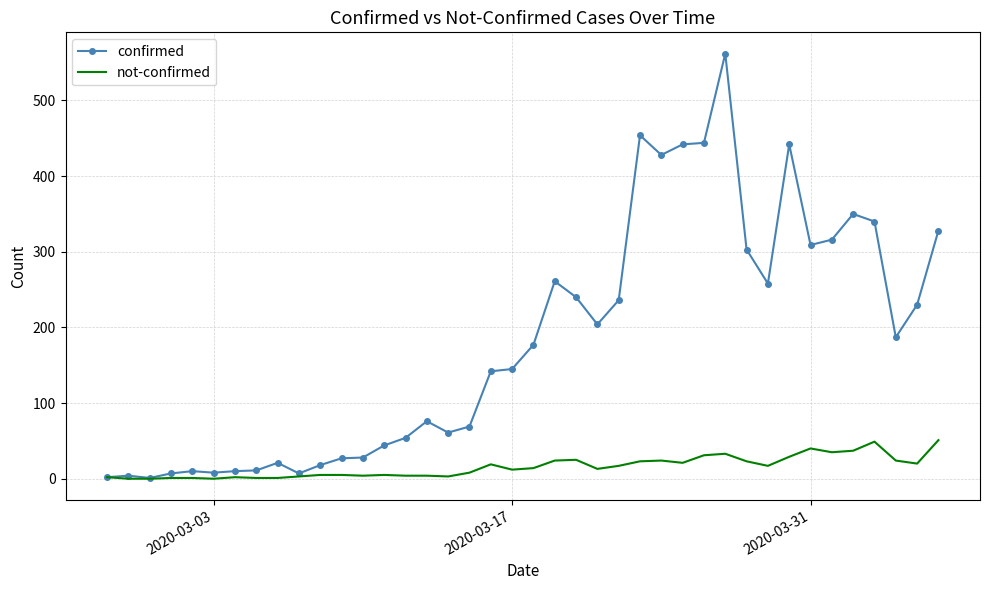

Which series has the largest total across all categories?

confirmed